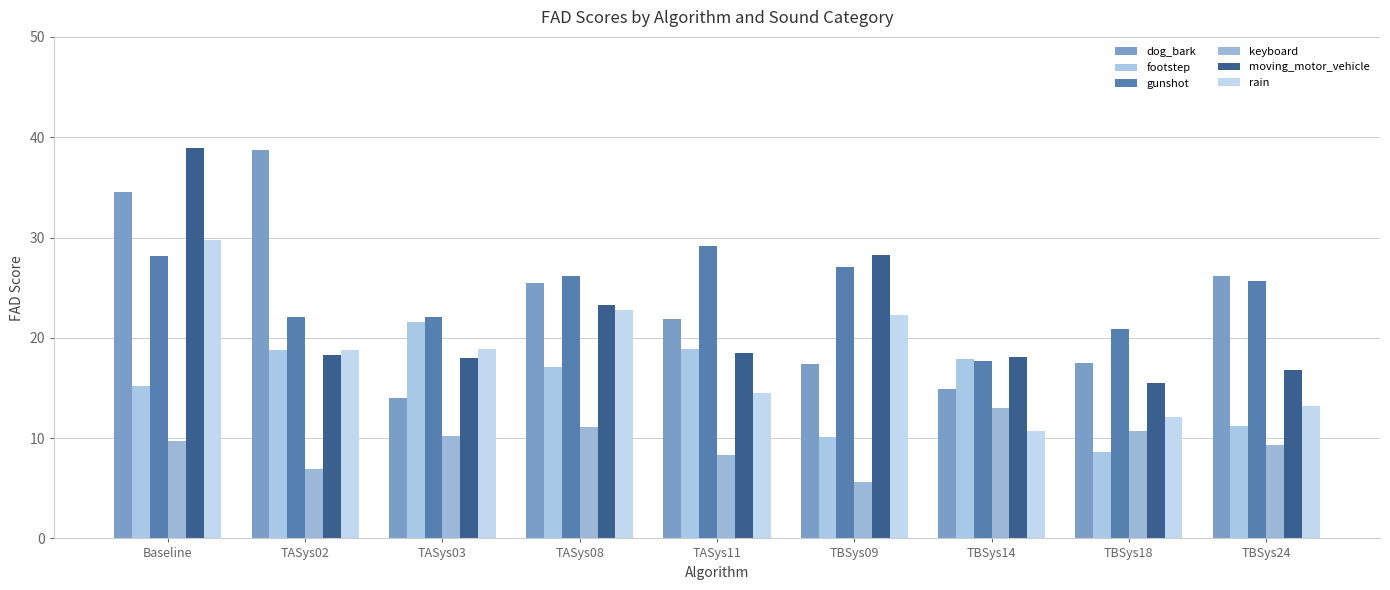

At TBSys14, list the series in order from smallest to largest.

rain, keyboard, dog_bark, gunshot, footstep, moving_motor_vehicle